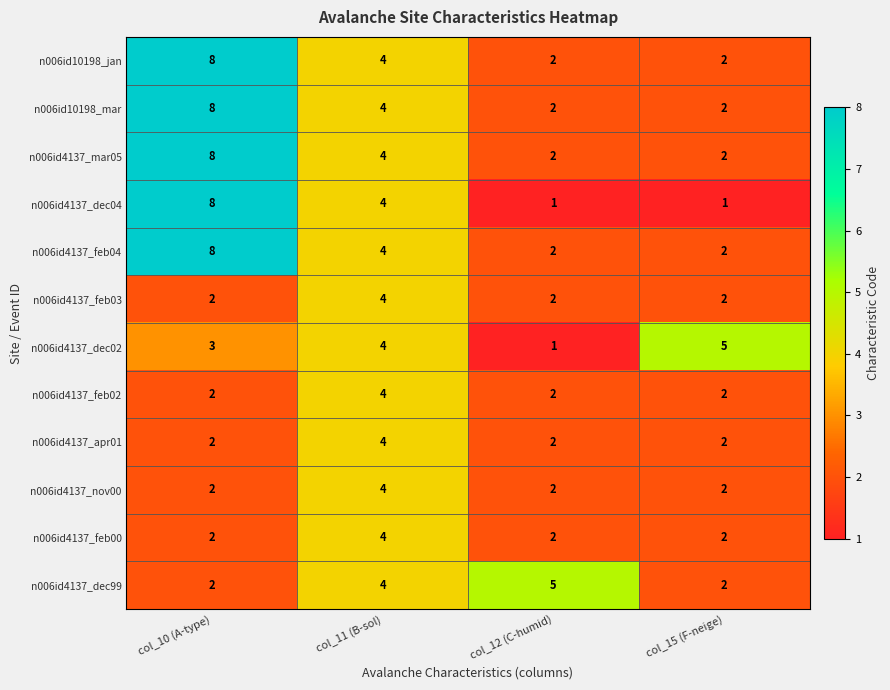

Which label corresponds to the largest value in the chart?

col_10 (A-type)